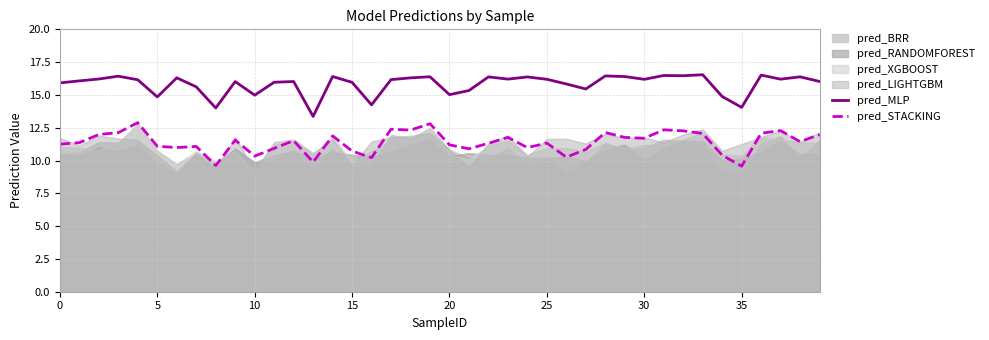

True or false: pred_MLP and pred_STACKING cross at least once.

False